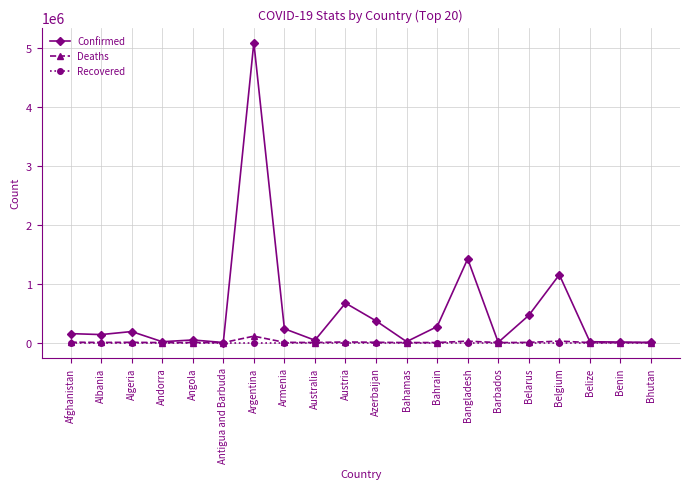

Rank the series by their maximum value, from highest to lowest.

Confirmed, Deaths, Recovered